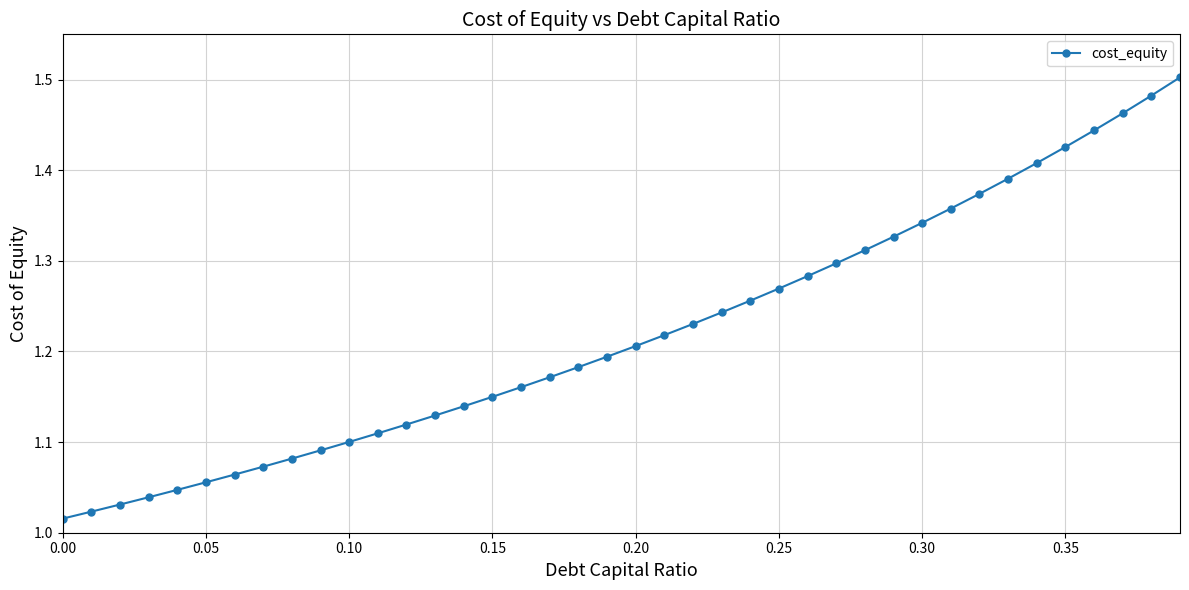

What is the difference between the maximum and second lowest values?

0.5